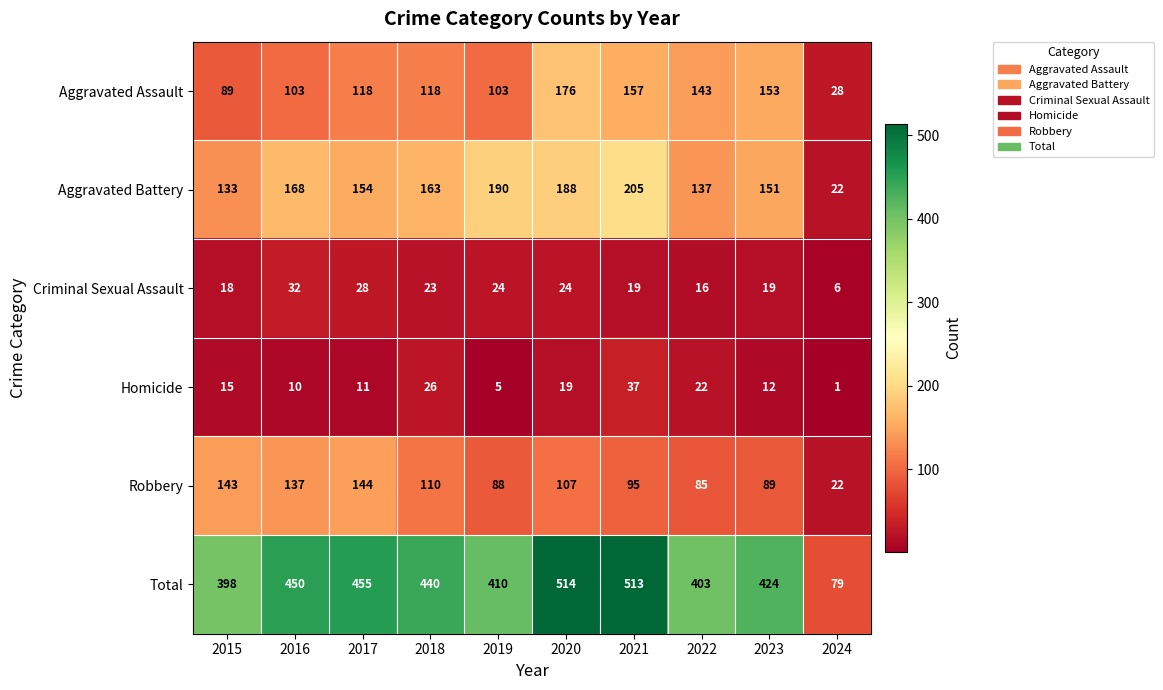

Read the Robbery value at 2017, to the nearest 5.

145